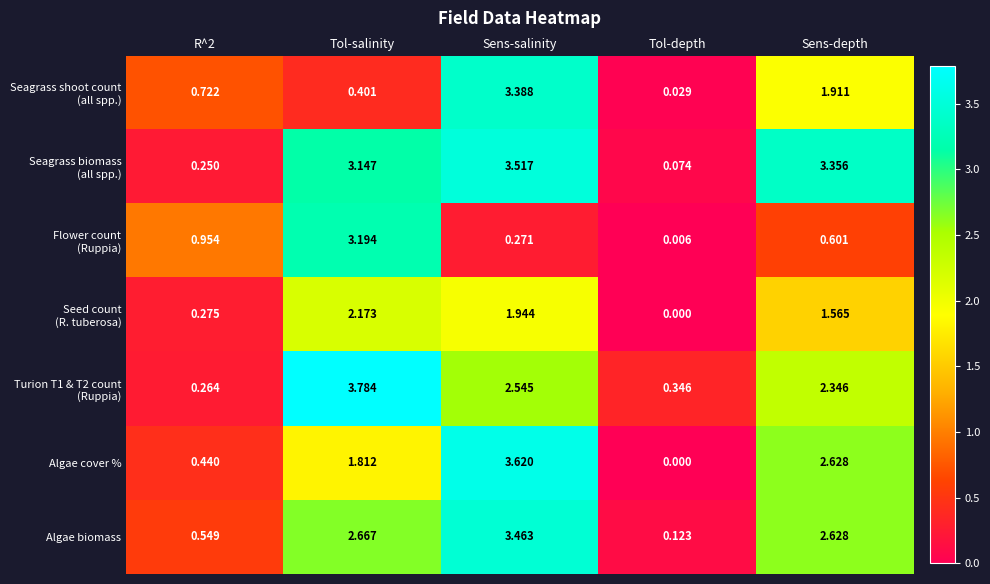

Which series has the widest spread of values?

Algae cover %